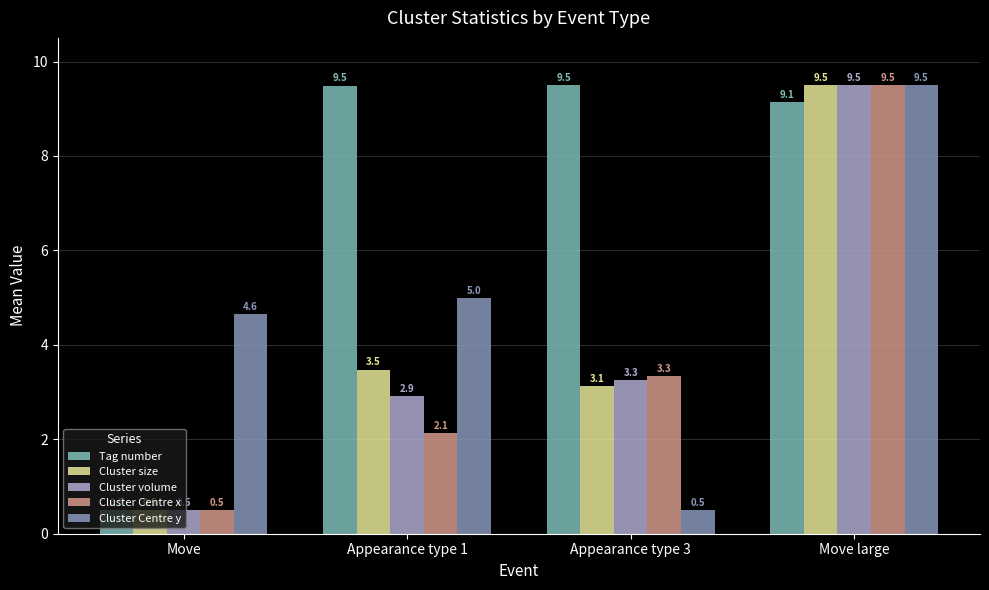

Reading left to right, what are all the values shown in this chart?

Tag number: Move=0.5	Appearance type 1=9.5	Appearance type 3=9.5	Move large=9.1
Cluster size: Move=0.5	Appearance type 1=3.5	Appearance type 3=3.1	Move large=9.5
Cluster volume: Move=0.5	Appearance type 1=2.9	Appearance type 3=3.3	Move large=9.5
Cluster Centre x: Move=0.5	Appearance type 1=2.1	Appearance type 3=3.3	Move large=9.5
Cluster Centre y: Move=4.6	Appearance type 1=5.0	Appearance type 3=0.5	Move large=9.5